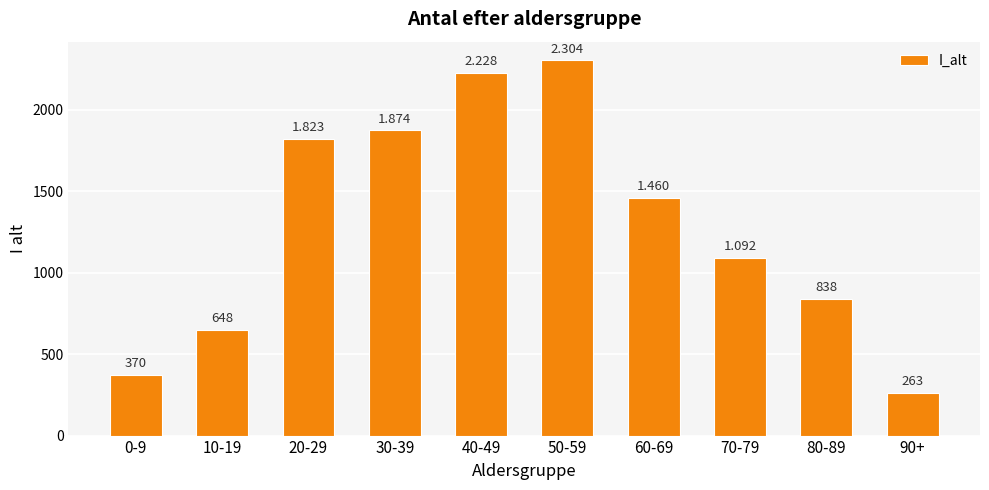

Does the chart contain any negative values?

No